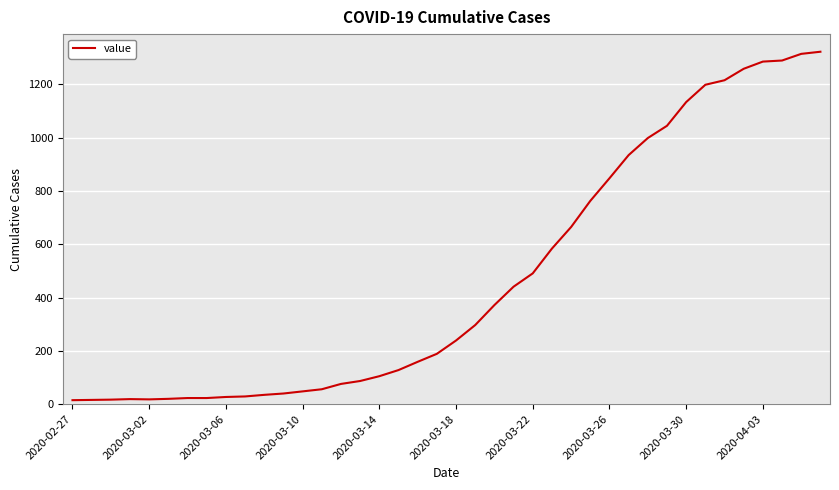

What is the greatest value displayed?

1323